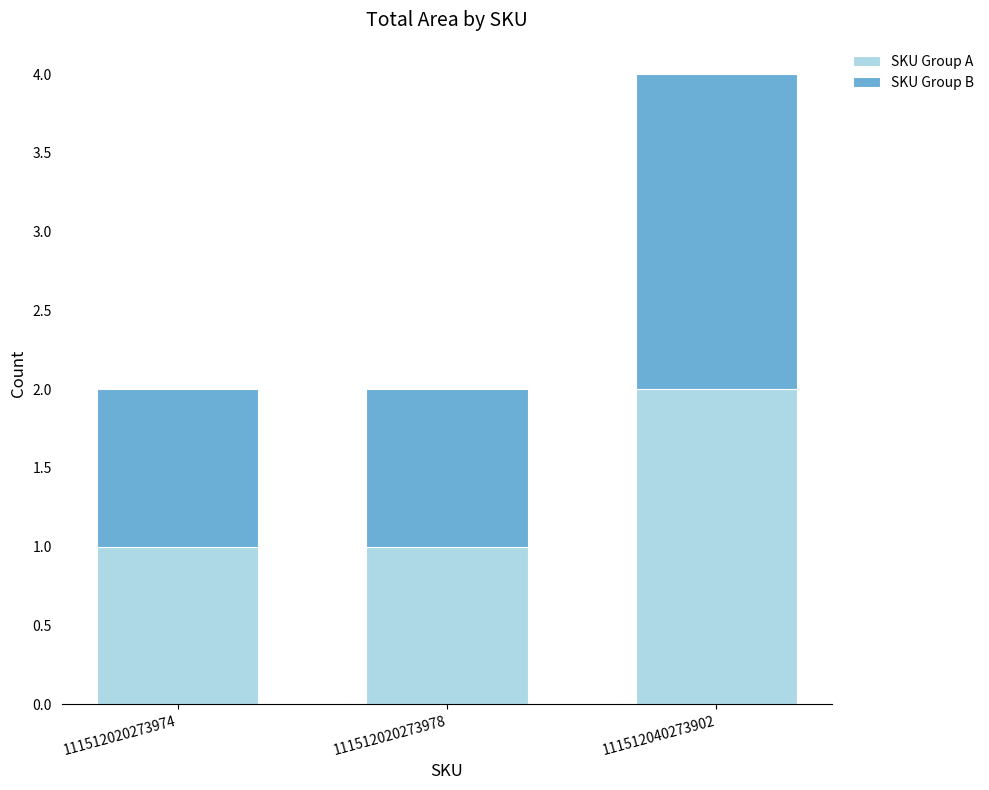

Is it true that SKU Group A equals 2 at 111512040273902?

True